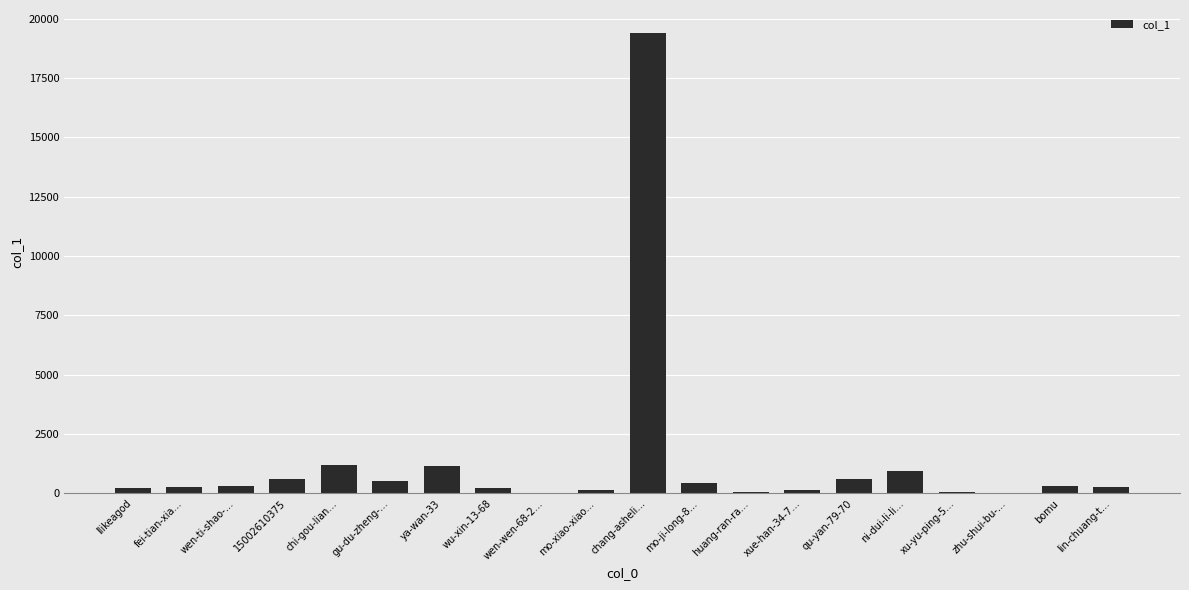

What is the greatest value displayed?

19399